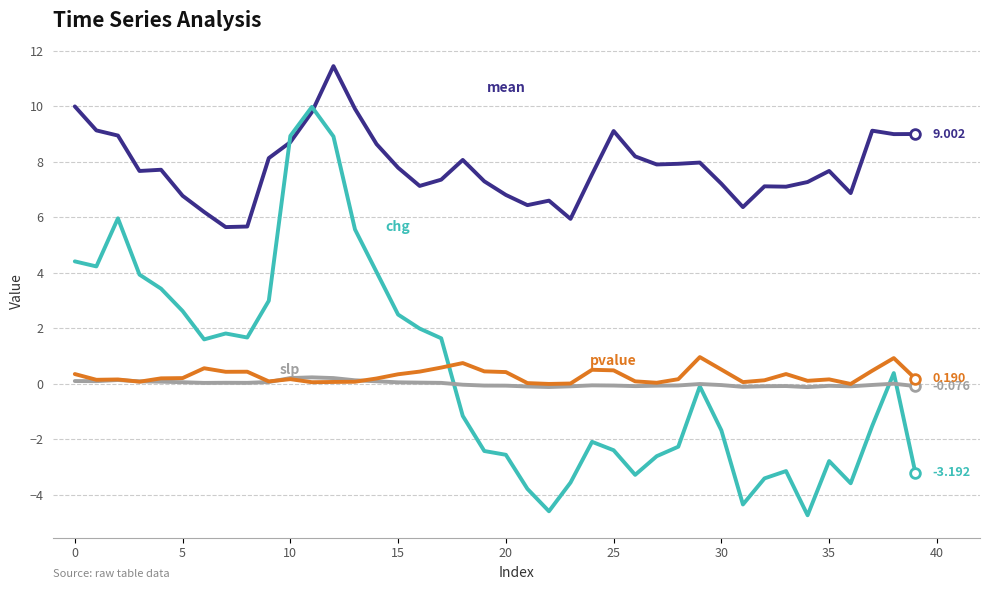

Does the chart display data point markers on the line(s)?

No